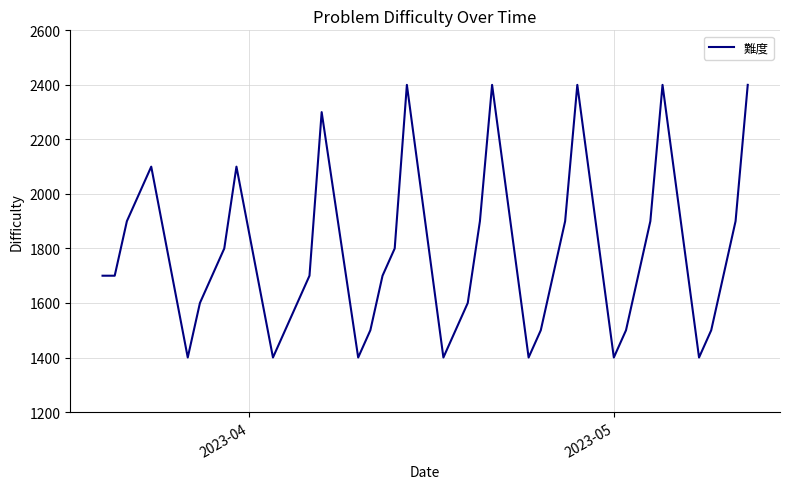

What is the smallest value displayed?

1400